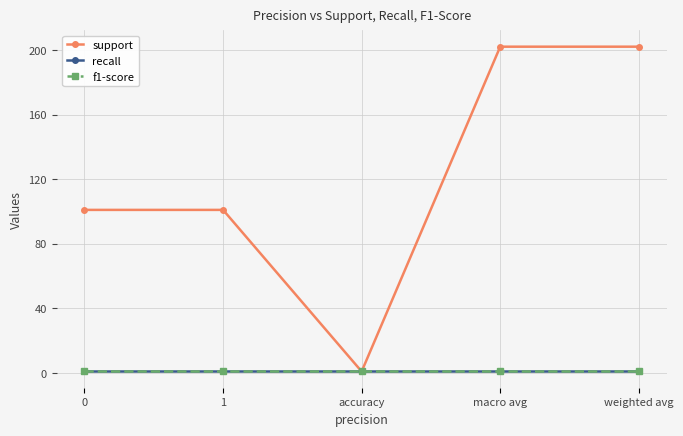

List the labels in order of recall value, largest first.

0, 1, accuracy, macro avg, weighted avg